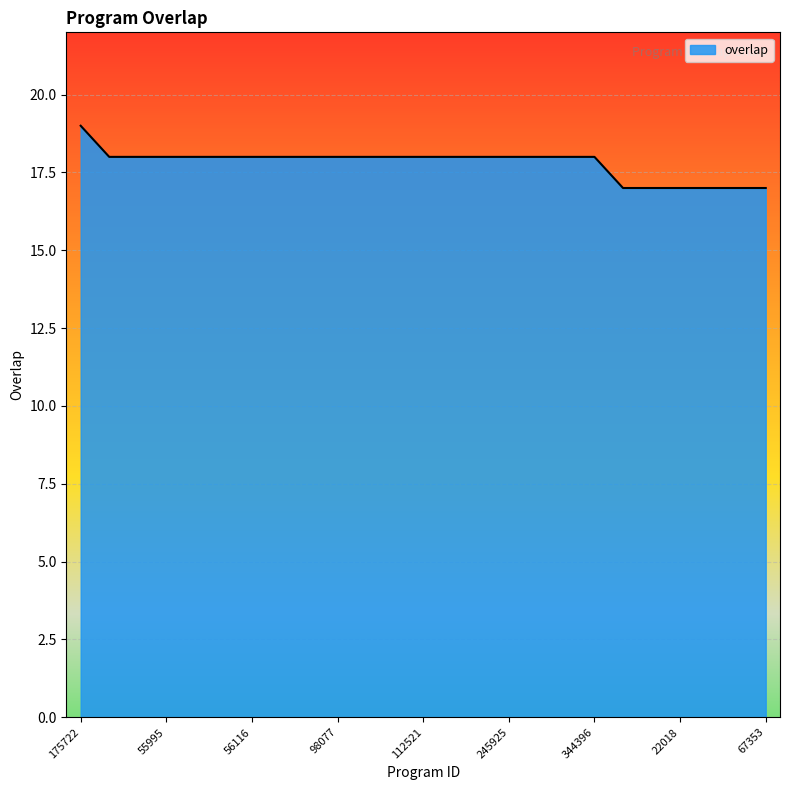

What is the difference between the second highest and second lowest values?

1